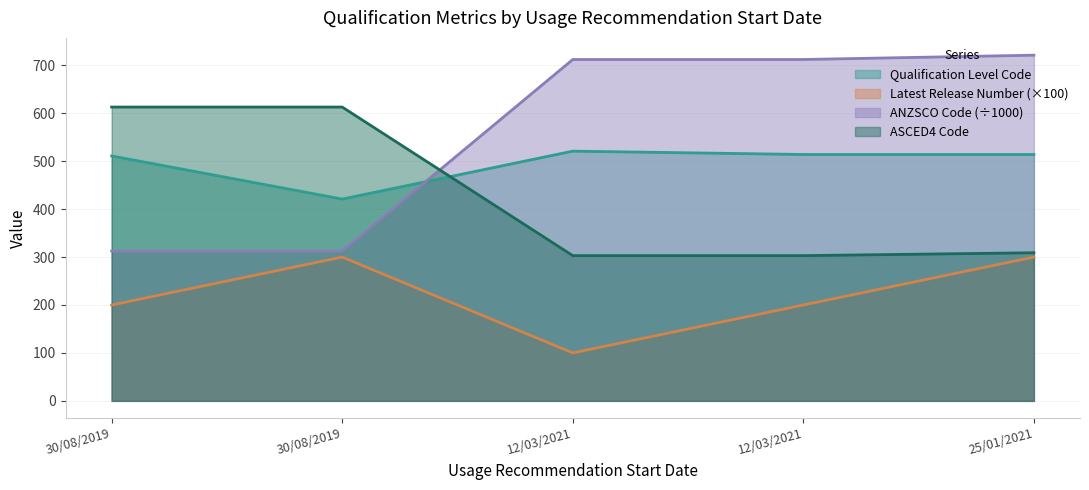

What value does the ANZSCO Code series have at 25/01/2021?

721.2